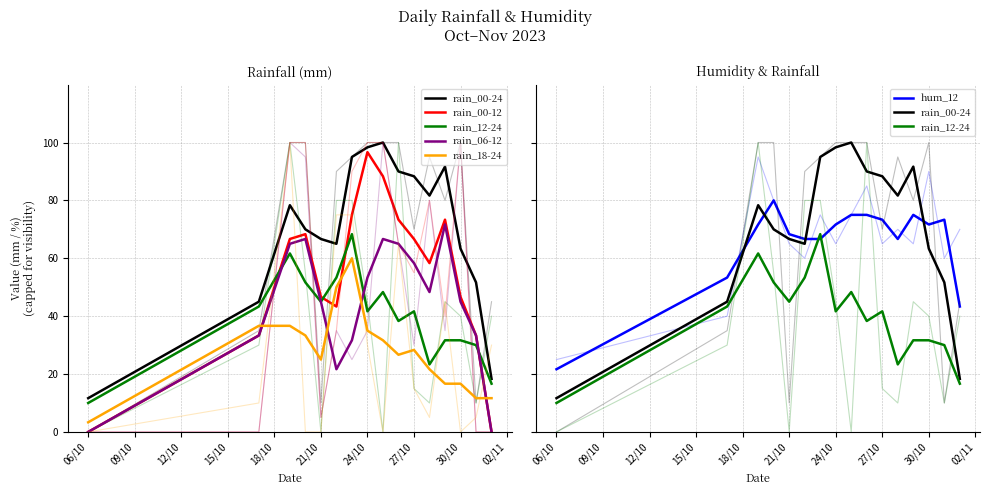

What is the average value of the hum_12 series?

65.8